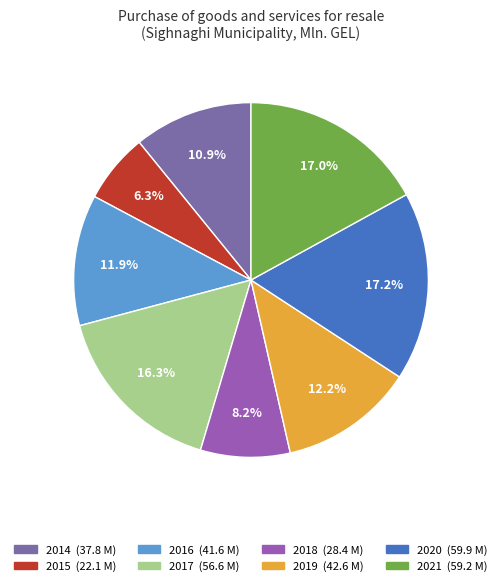

What is the change in value from 2014 to 2015?

-15.7